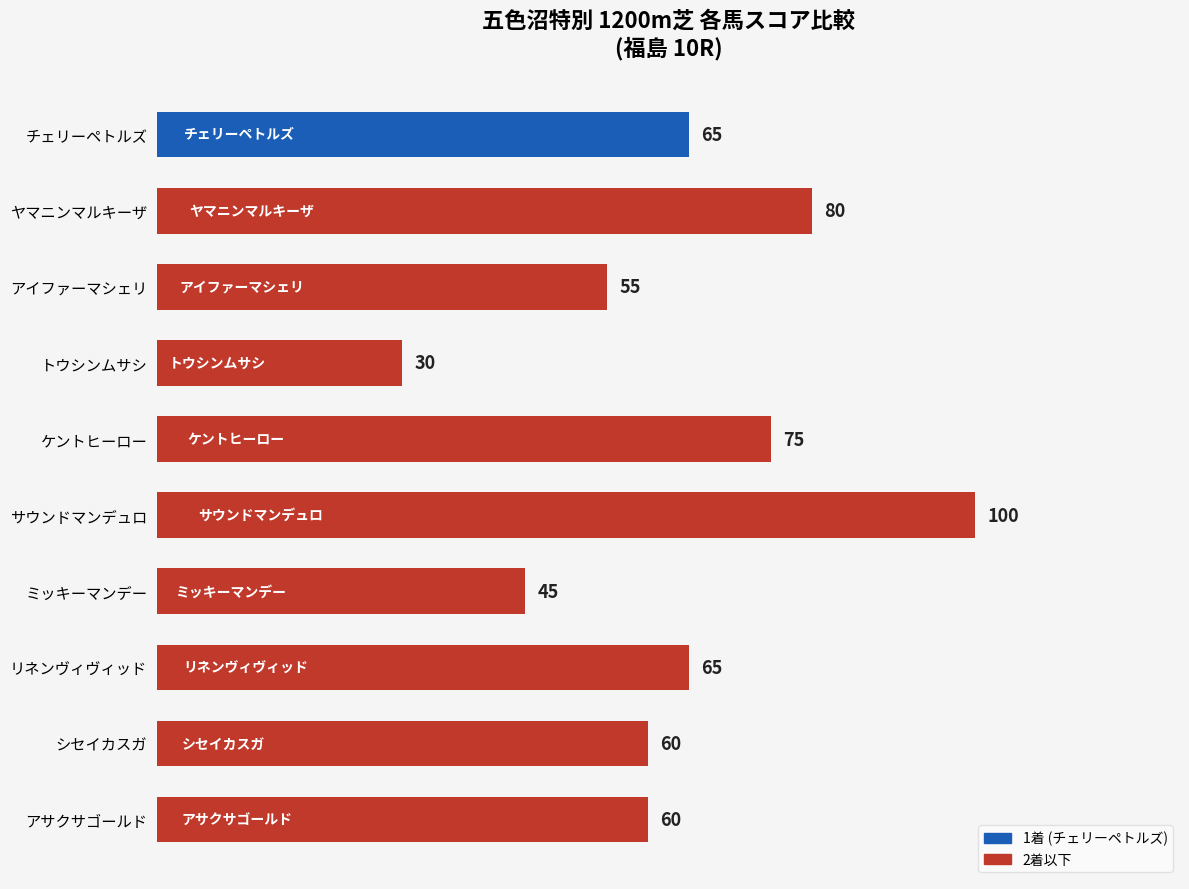

What is the greatest value displayed?

100